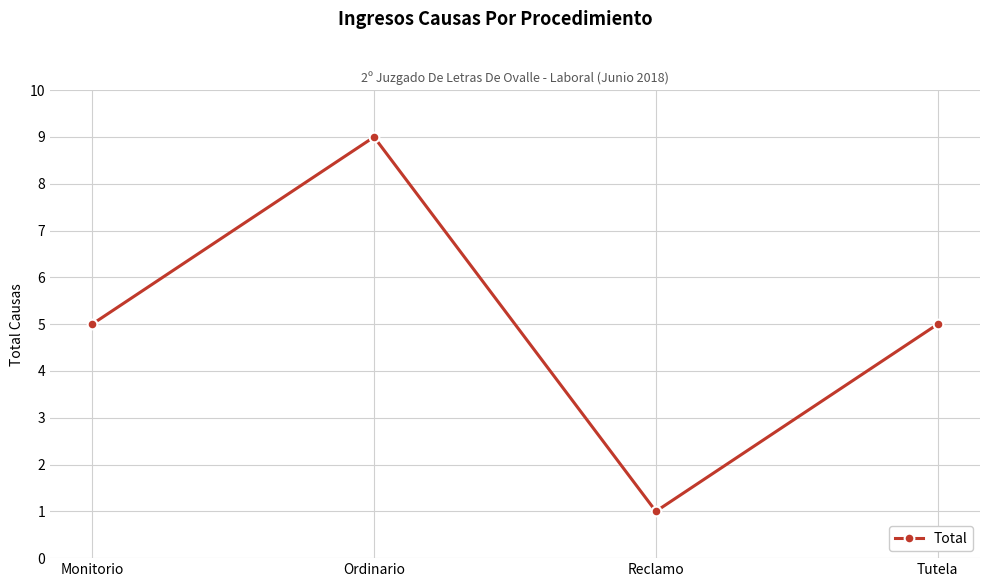

What value does the data have at Ordinario?

9